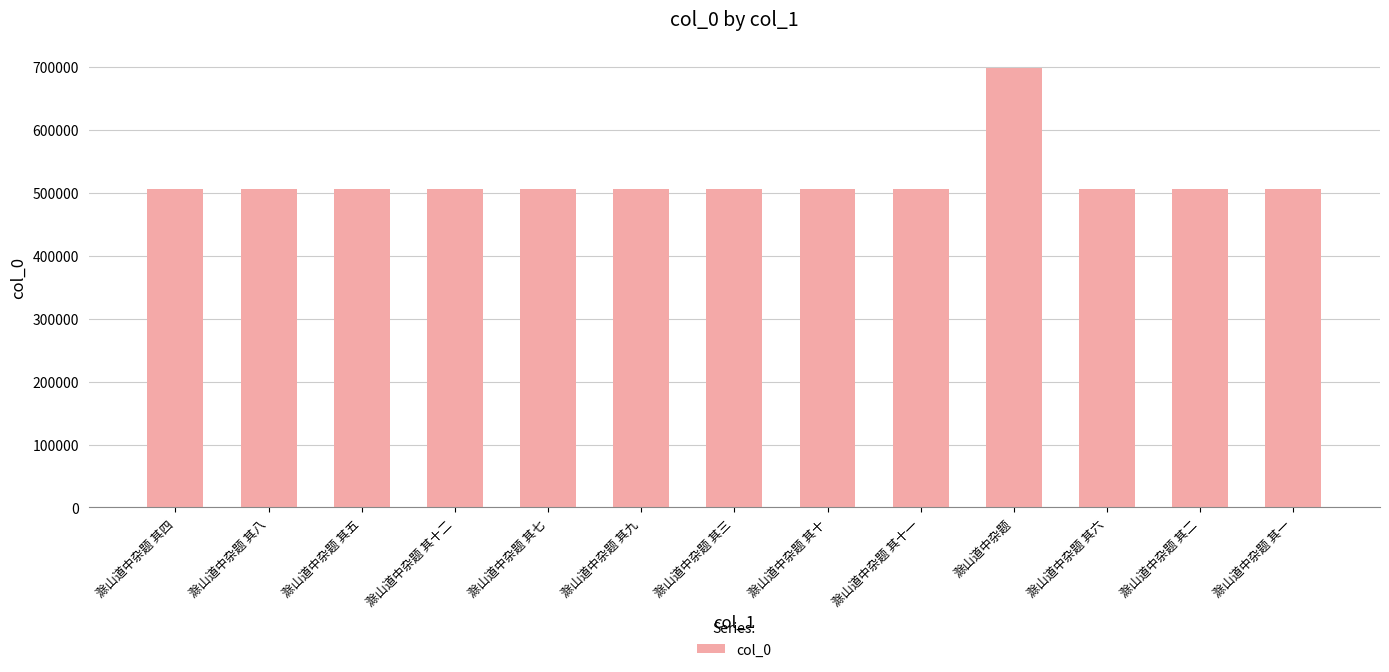

What is the difference between the values at 滁山道中杂题 and 滁山道中杂题 其九?

192895